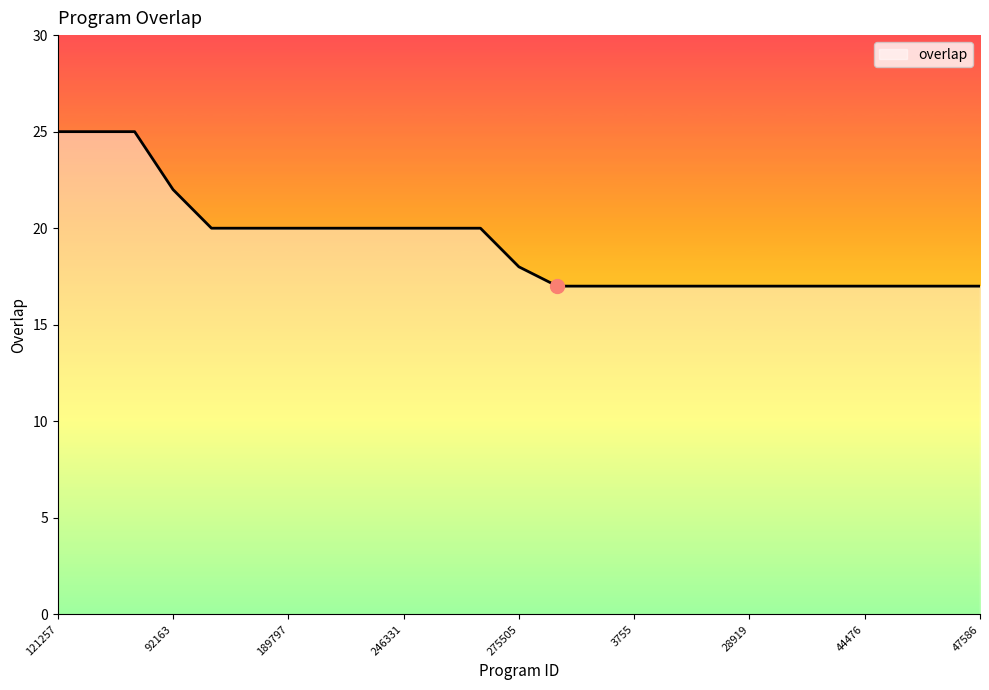

Reading left to right, transcribe all the data shown in this chart.

25	25	25	22	20	20	20	20	20	20	20	20	18	17	17	17	17	17	17	17	17	17	17	17	17